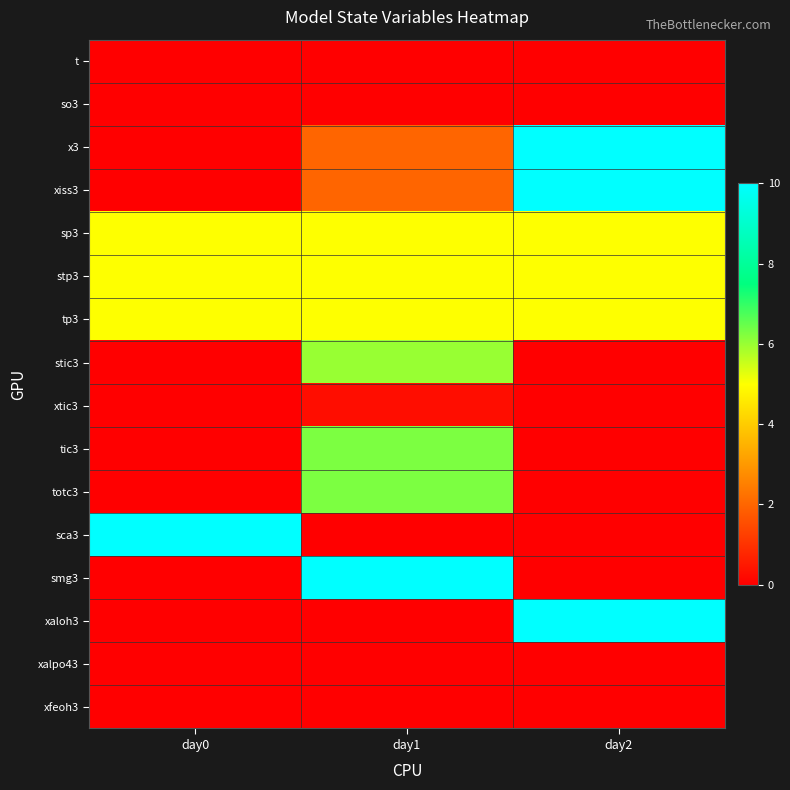

Reading left to right, what are all the values shown in this chart?

t: day0=0.0	day1=0.0	day2=0.0
so3: day0=0.0	day1=0.0	day2=0.0
x3: day0=0.0	day1=2.0	day2=10.0
xiss3: day0=0.0	day1=2.0	day2=10.0
sp3: day0=5.0	day1=5.0	day2=5.0
stp3: day0=5.0	day1=5.0	day2=5.0
tp3: day0=5.0	day1=5.0	day2=5.0
stic3: day0=0.0	day1=6.0	day2=0.0
xtic3: day0=0.0	day1=0.3	day2=0.0
tic3: day0=0.0	day1=6.3	day2=0.0
totc3: day0=0.0	day1=6.3	day2=0.0
sca3: day0=10.0	day1=0.0	day2=0.0
smg3: day0=0.0	day1=10.0	day2=0.0
xaloh3: day0=0.0	day1=0.0	day2=10.0
xalpo43: day0=0.0	day1=0.0	day2=0.0
xfeoh3: day0=0.0	day1=0.0	day2=0.0